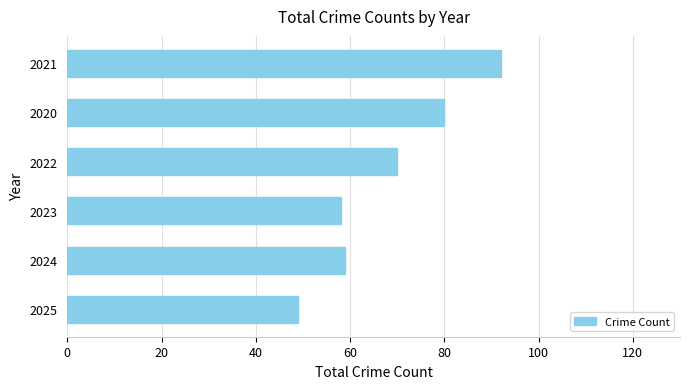

What value does the data have at 2023, to the nearest 10?

60